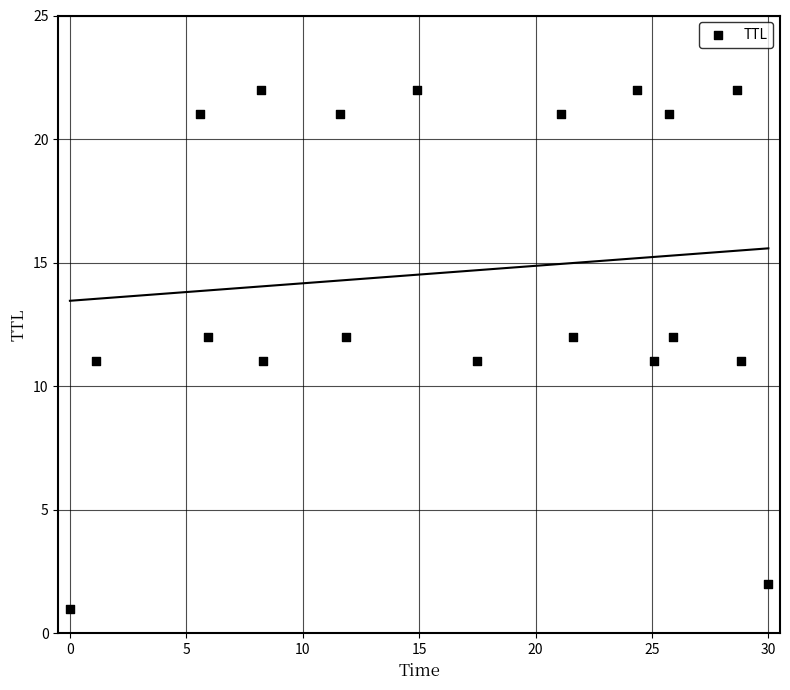

What is the range of Y values (max minus min)?

21